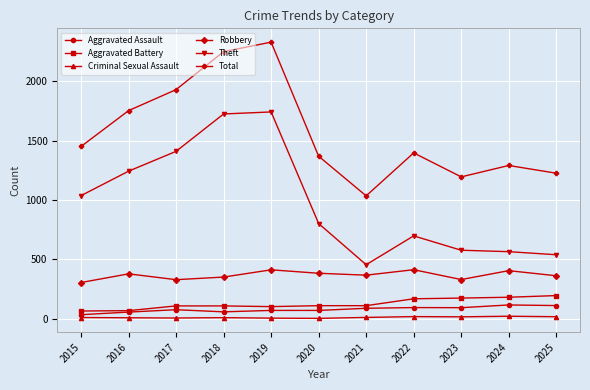

Is it true that Theft equals 378 at 2023?

False